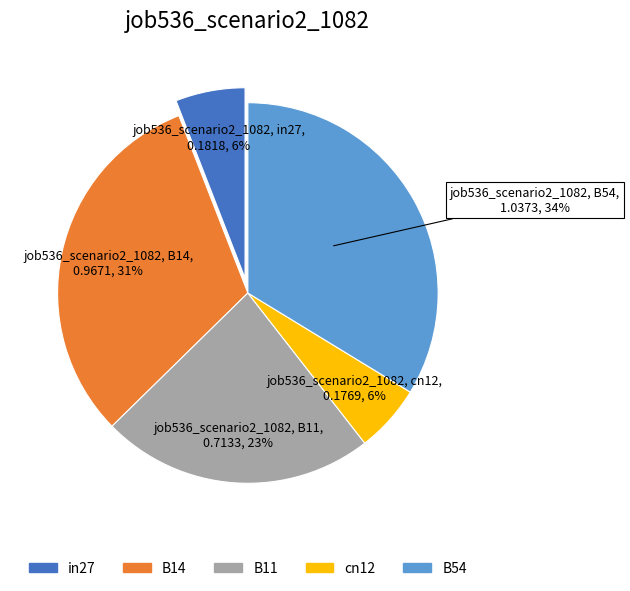

To the nearest percent, what portion does cn12 represent?

6%